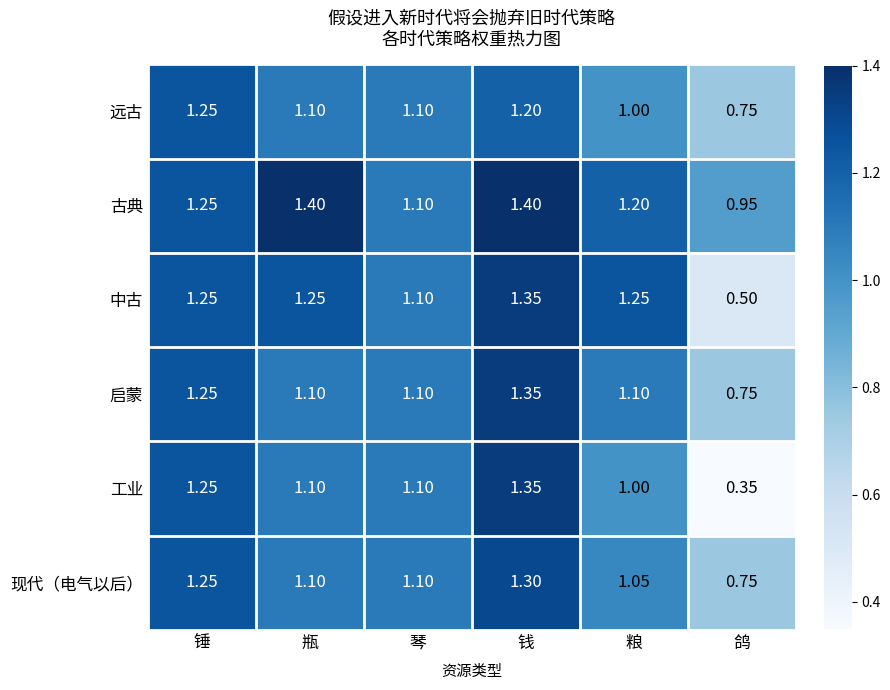

At which label does 远古 first exceed 1?

锤